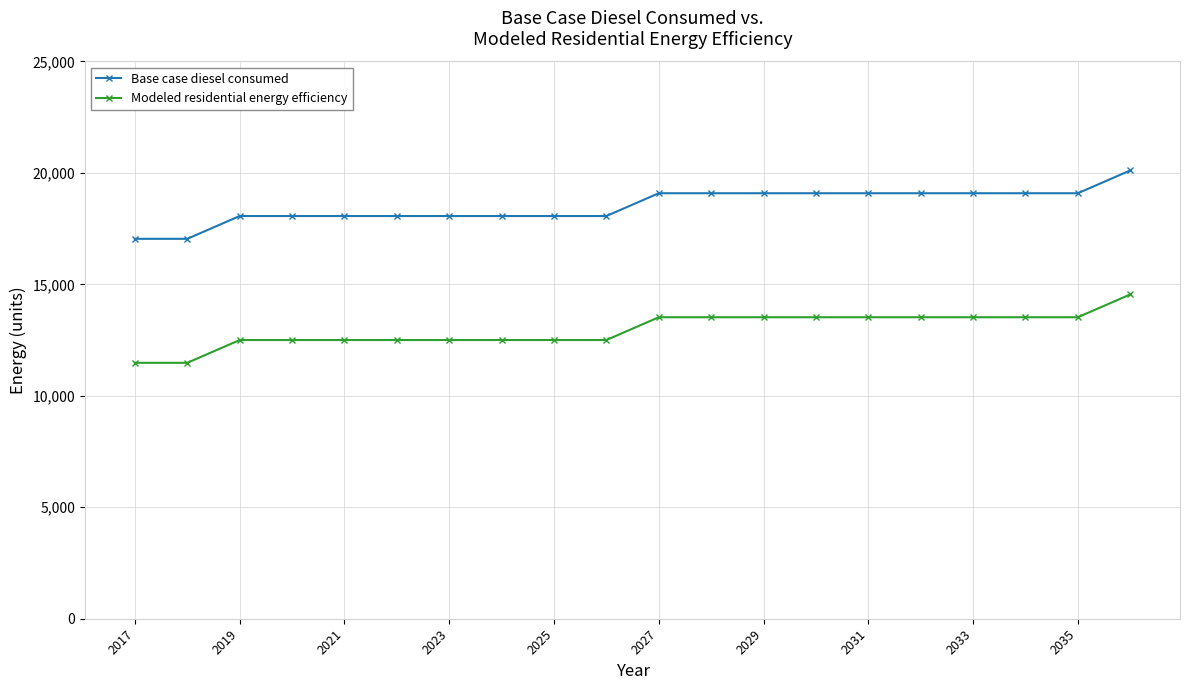

True or false: Base case diesel consumed and Modeled residential energy efficiency cross at least once.

False